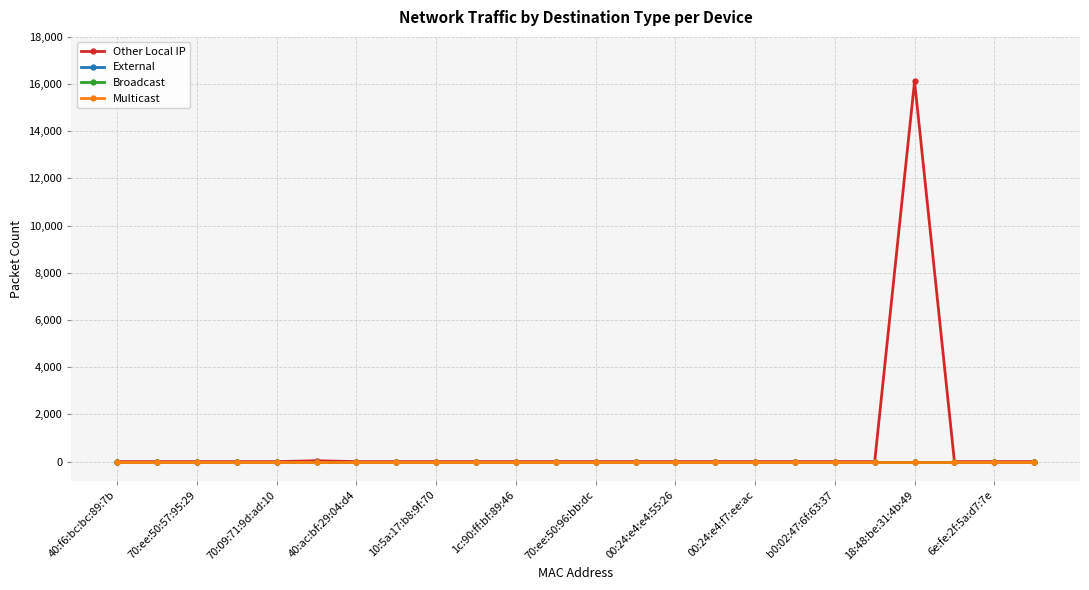

Is this an area chart (filled region under the line)?

No